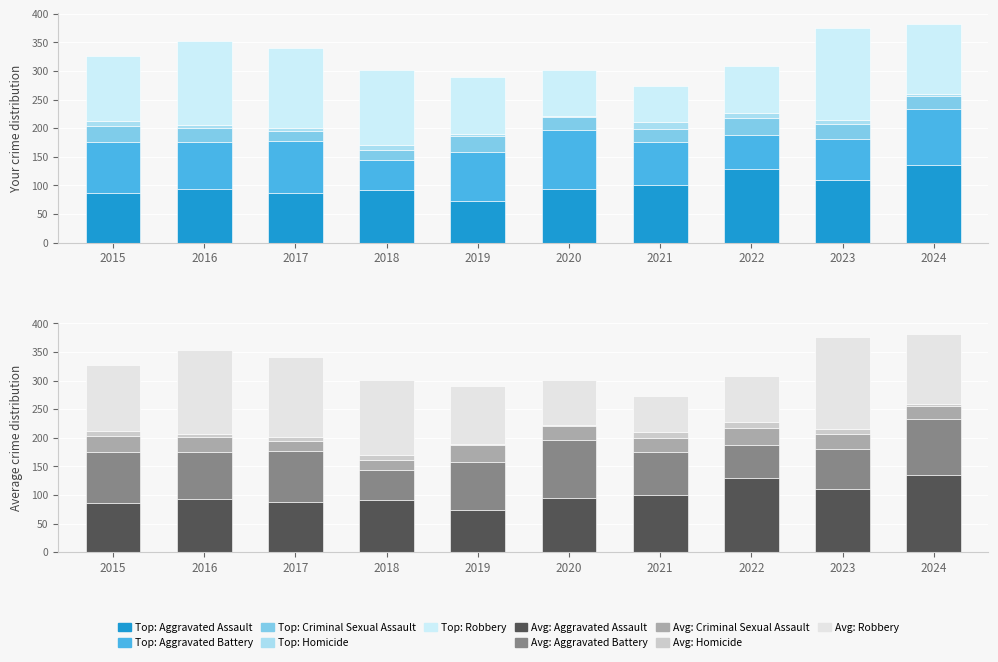

The value of Homicide at 2015 is 9. True or false?

True